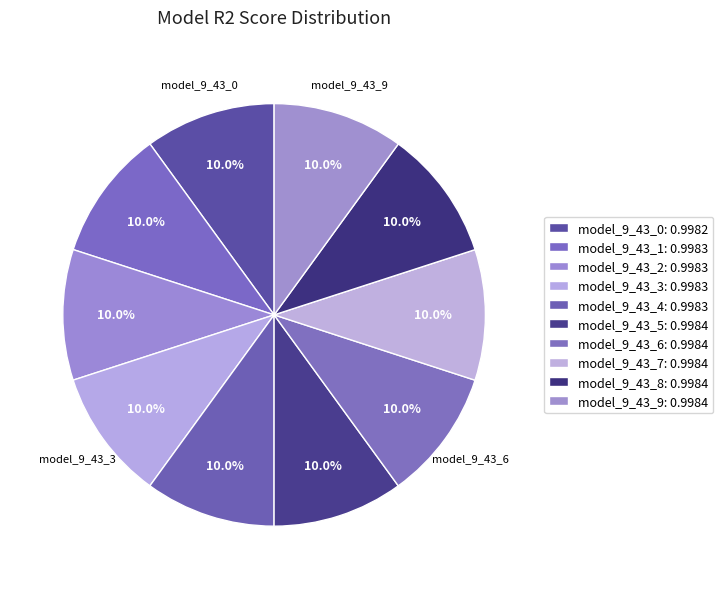

Does model_9_43_0 represent more than half of the total?

No